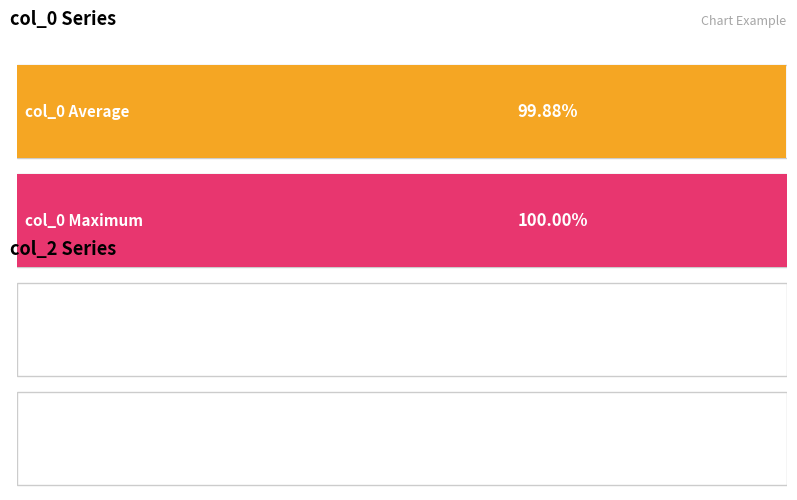

What are all the series names shown in the legend?

col_0, col_2